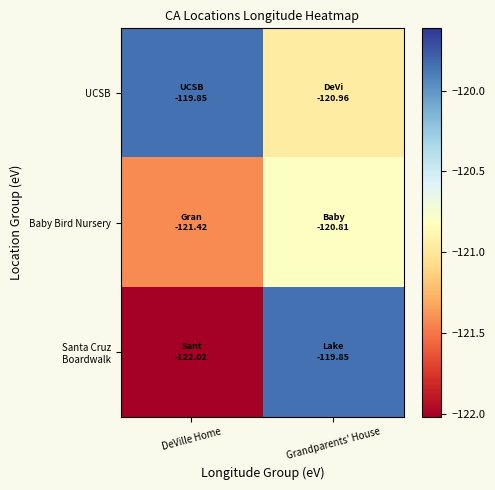

At which category is the sum across all series the highest?

Grandparents' House